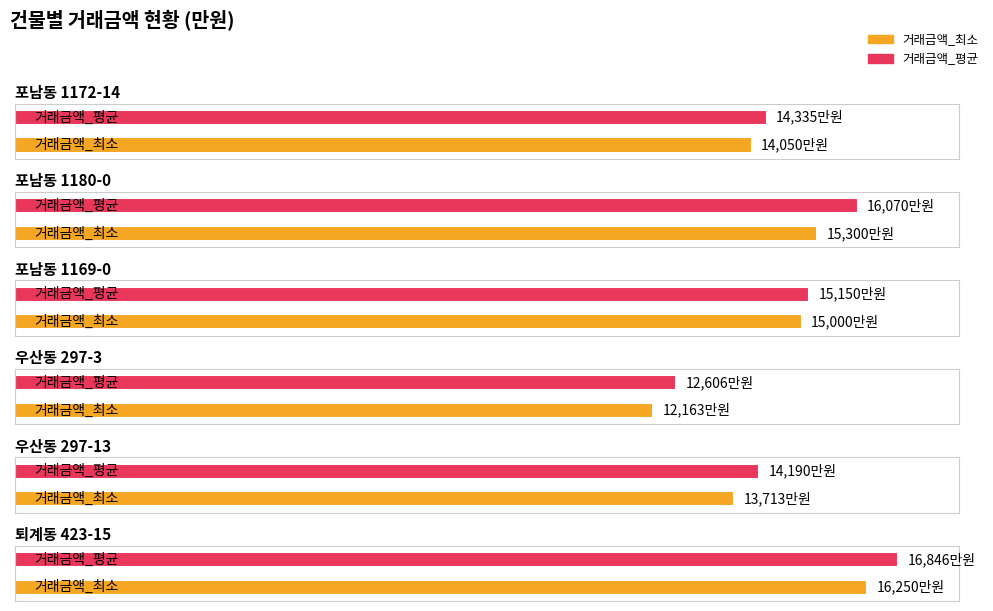

Reading left to right, what are all the values shown in this chart?

거래금액(만원)_최소: 14050.0	15300.0	15000.0	12163.0	13713.0	16250.0
거래금액(만원)_평균: 14335.0	16070.4	15150.0	12605.5	14189.5	16846.4